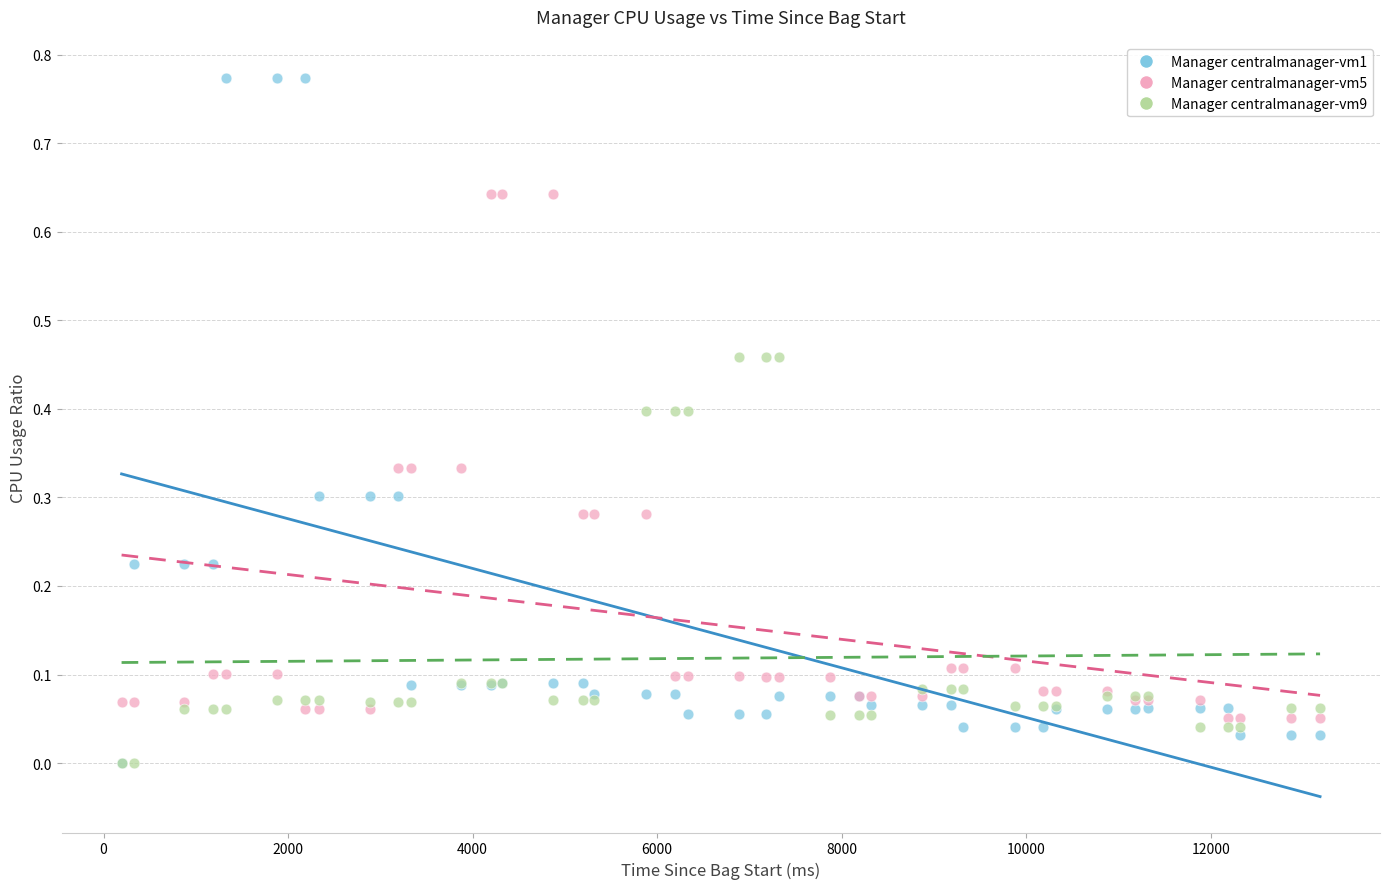

Which series reaches the maximum Y coordinate?

Manager centralmanager-vm1